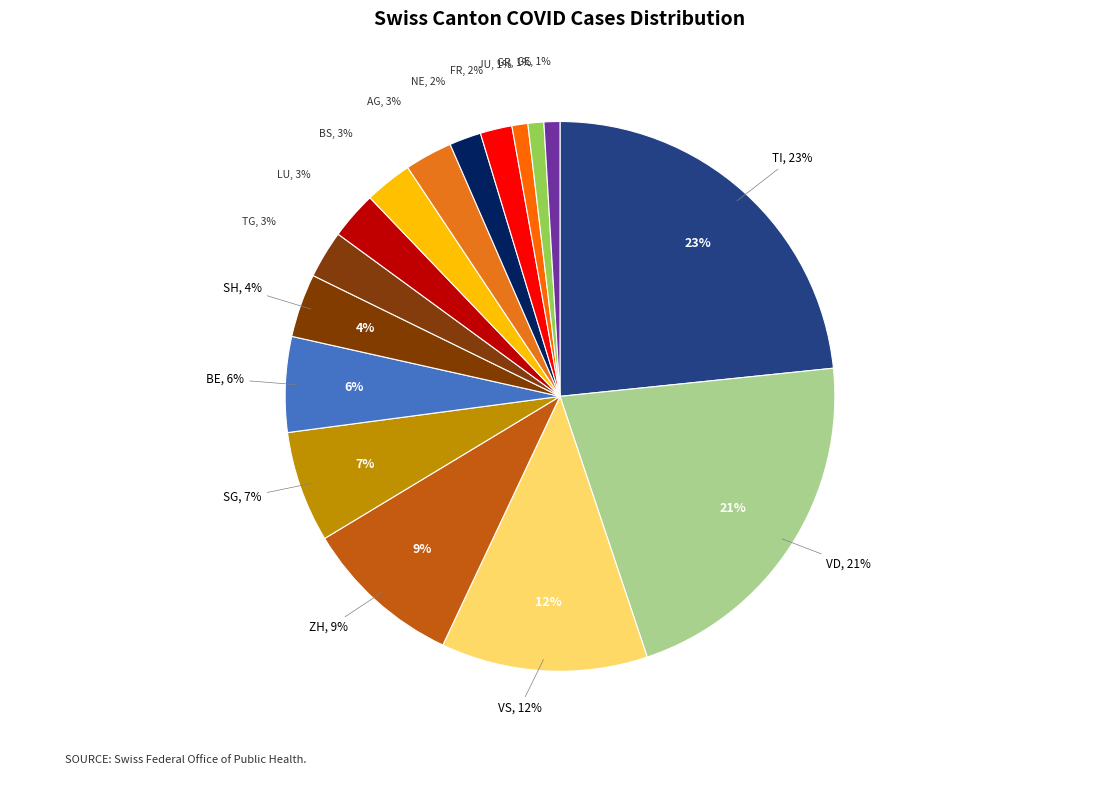

Is it true that NE is 2% of the pie?

True